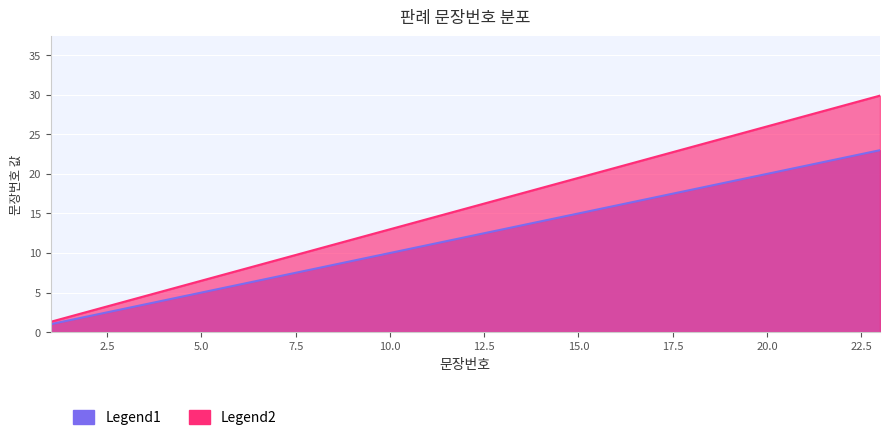

At which category is the sum across all series the highest?

23